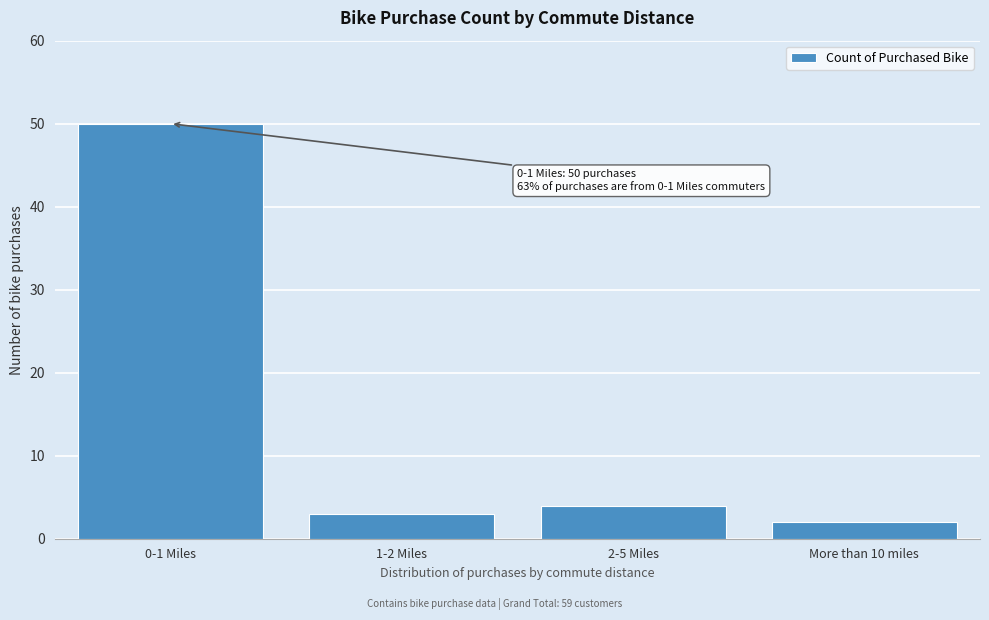

Reading left to right, list all the values displayed in this chart.

0-1 Miles=50	1-2 Miles=3	2-5 Miles=4	More than 10 miles=2